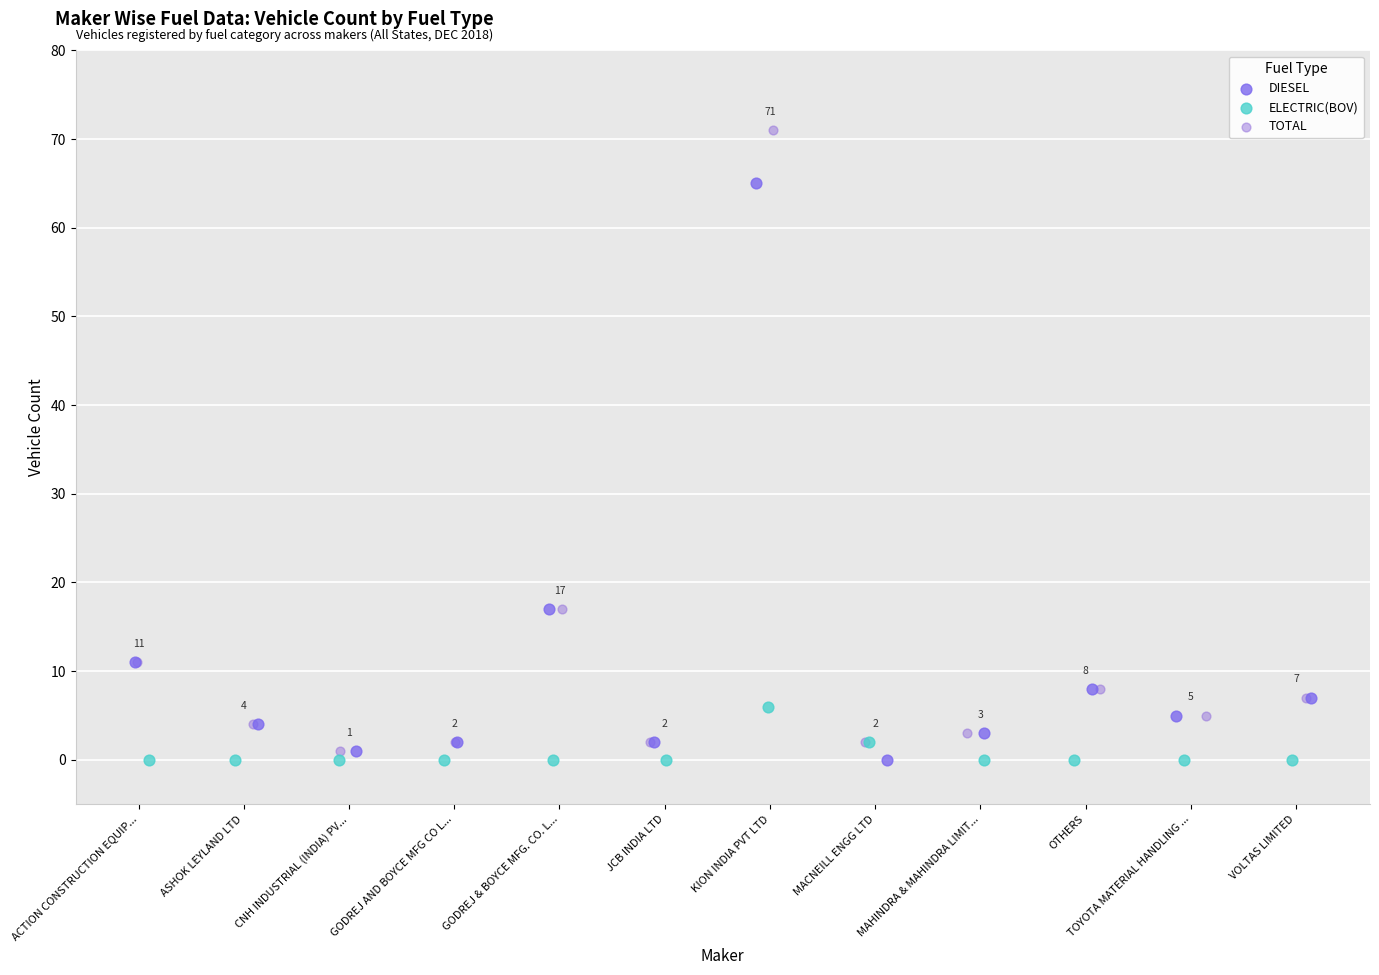

Which series has the largest Y range (max minus min)?

TOTAL